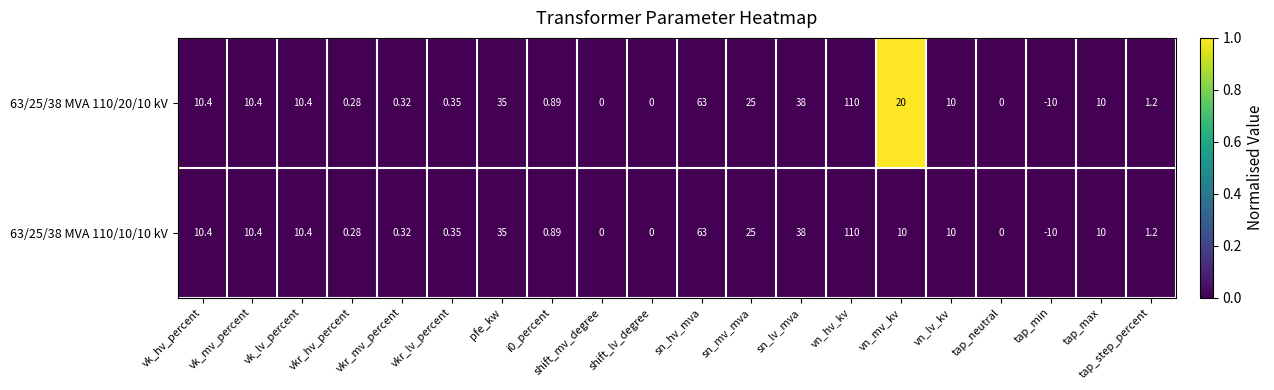

Is the value of 63/25/38 MVA 110/10/10 kV at sn_hv_mva greater than the value of 63/25/38 MVA 110/20/10 kV at vn_mv_kv?

Yes